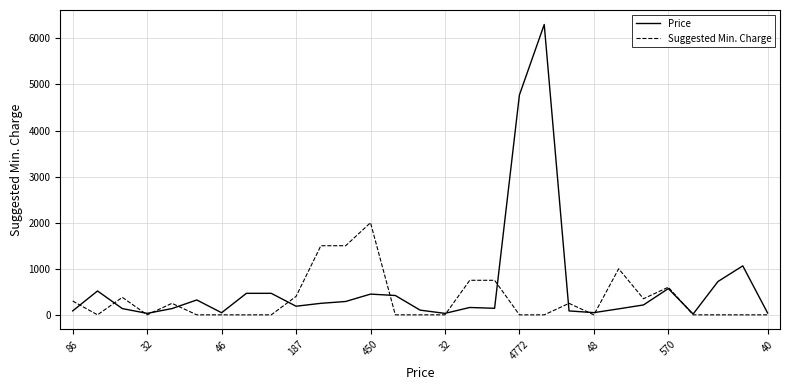

How many lines are shown in the chart?

2